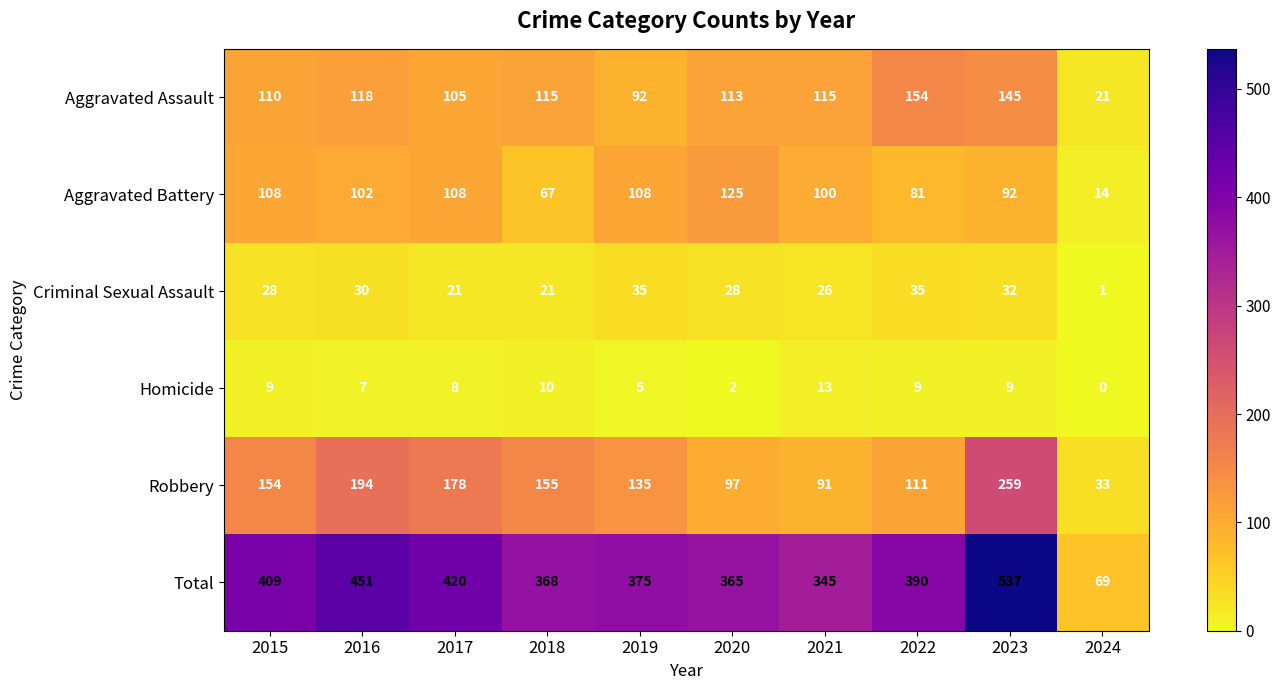

What is the difference between the second highest and second lowest values in the Homicide series?

8